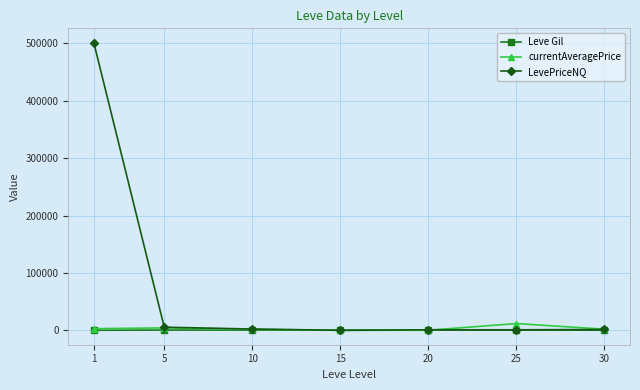

At which category is the sum across all series the highest?

1